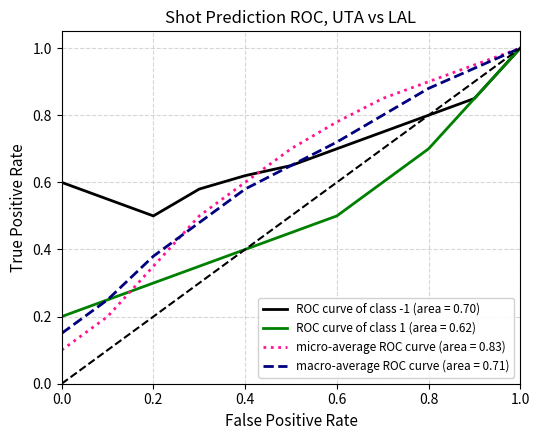

Which series has the largest total across all categories?

ROC curve of class -1 (area = 0.70)